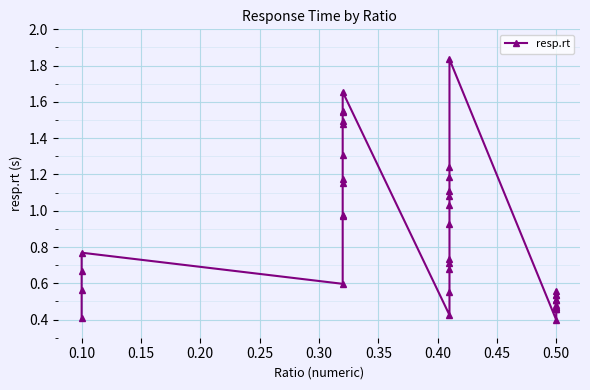

What is the difference between the values at 0.20 and 0.50?

0.5